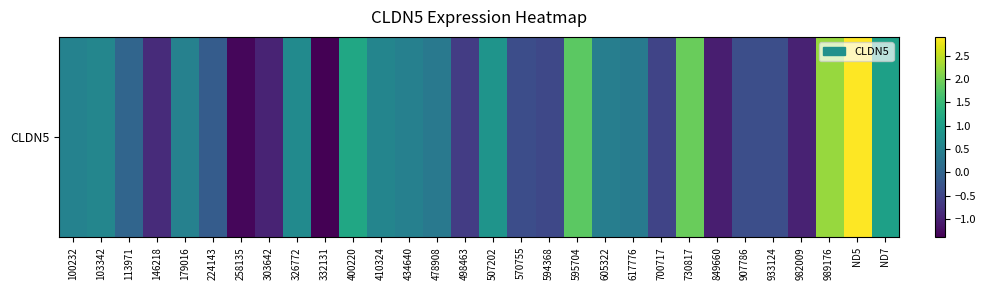

What is the difference between the maximum and minimum values?

4.3